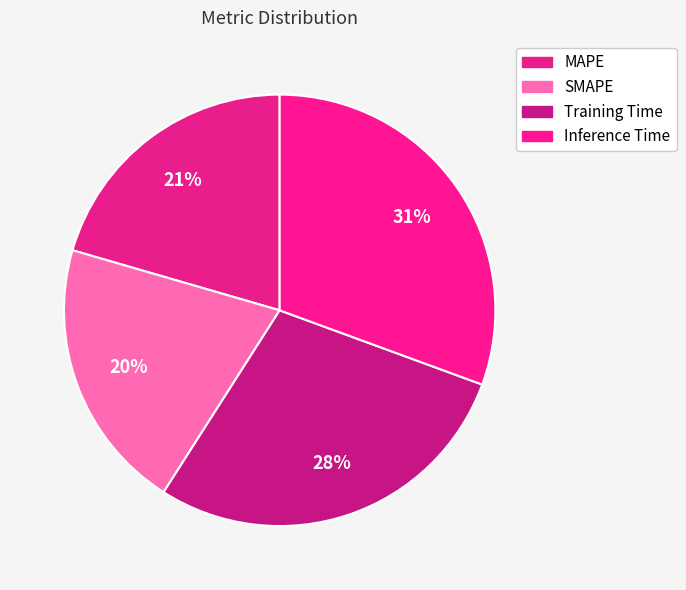

How many slices are in this pie chart?

4